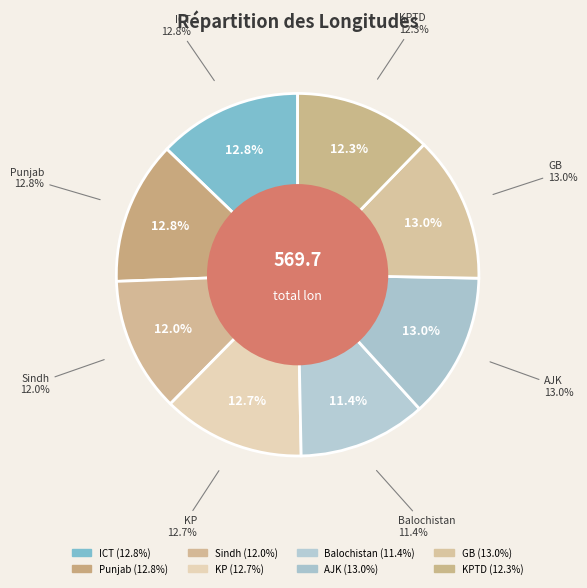

To the nearest percent, what percentage of the pie is Punjab?

13%